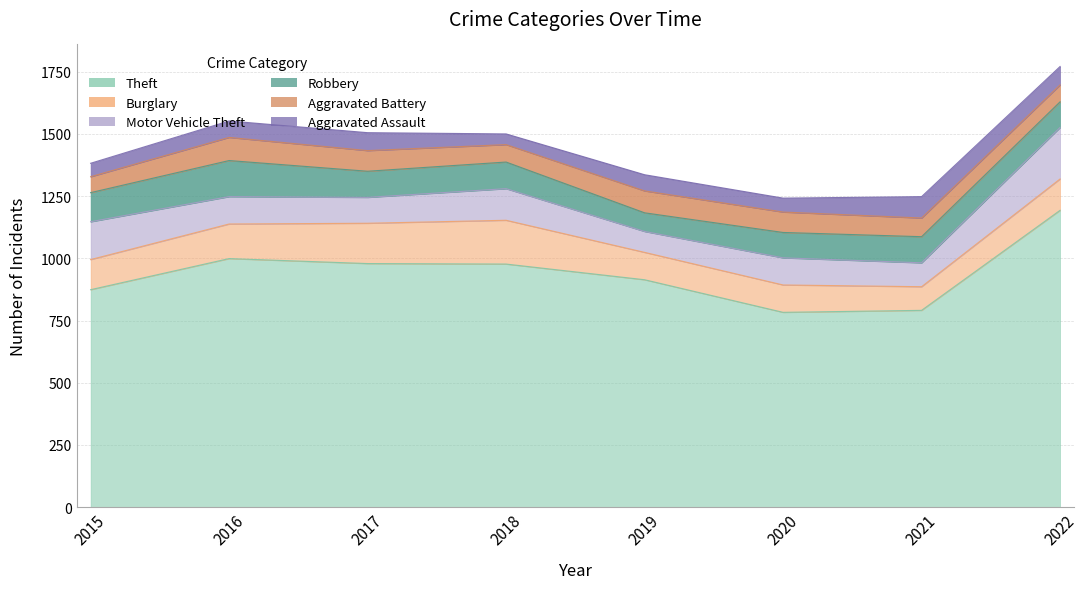

True or false: Burglary has a value of 153 at 2020.

False